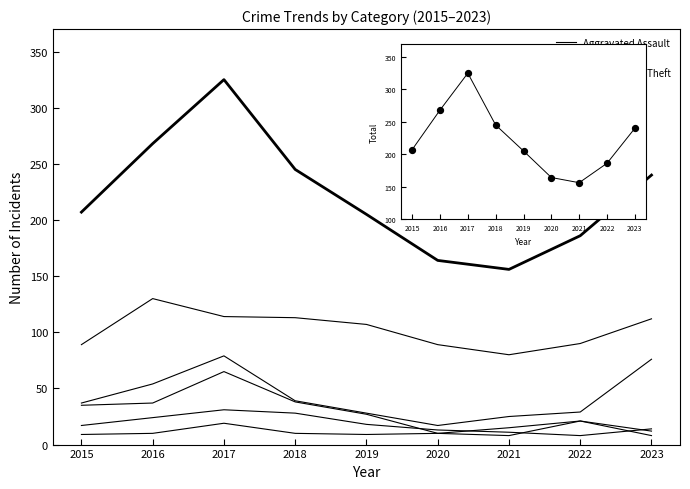

Which series reaches the maximum Y coordinate?

Total